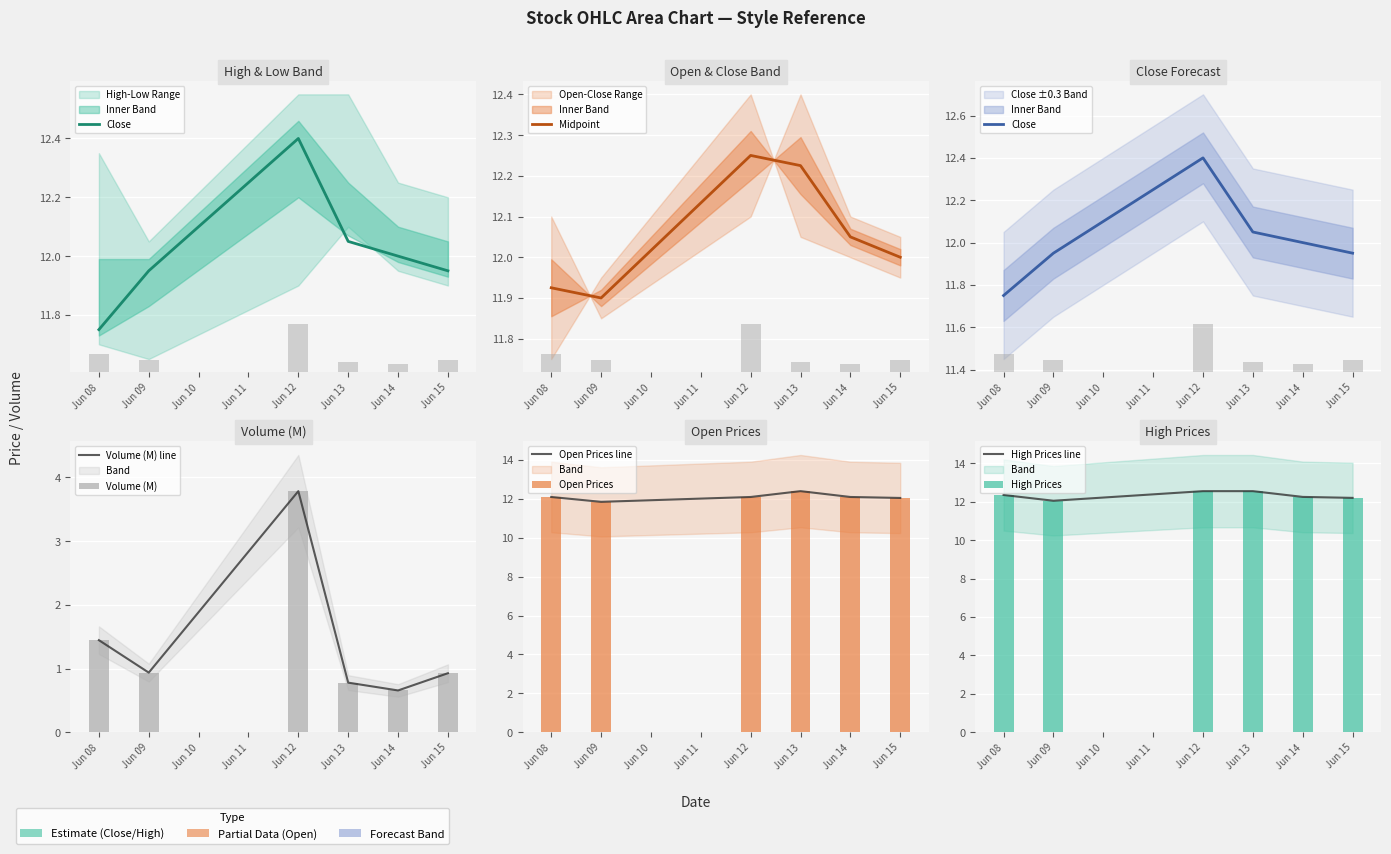

At which label is Close closest to 12?

Jun 14